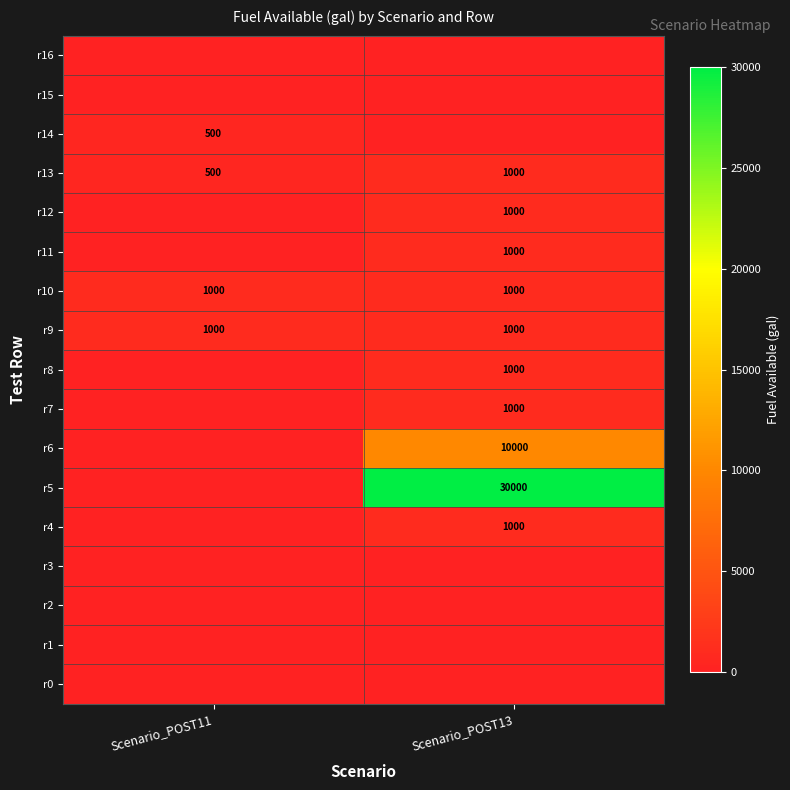

The r8 series shows 1000 at Scenario_POST13. True or false?

True